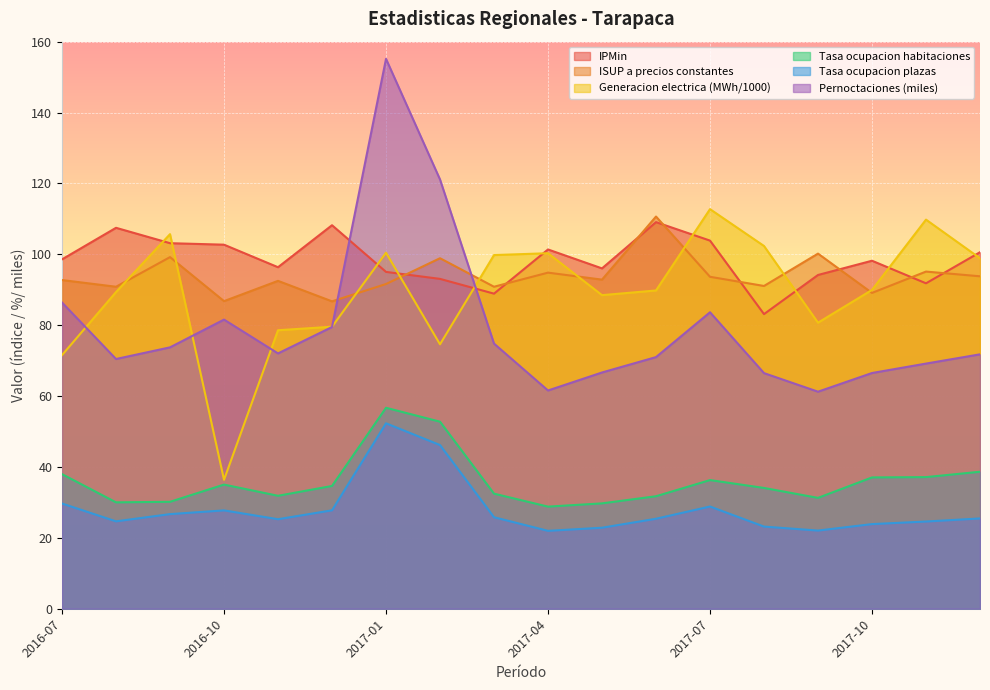

Reading right to left, transcribe all the data shown in this chart.

IPMin: 2017-12=100.6	2017-11=91.8	2017-10=98.2	2017-09=94.2	2017-08=83.1	2017-07=103.9	2017-06=109.1	2017-05=96.0	2017-04=101.4	2017-03=88.9	2017-02=93.1	2017-01=95.0	2016-12=108.2	2016-11=96.4	2016-10=102.7	2016-09=103.1	2016-08=107.5	2016-07=98.6
ISUP a precios constantes: 2017-12=93.8	2017-11=95.1	2017-10=89.1	2017-09=100.2	2017-08=91.1	2017-07=93.7	2017-06=110.7	2017-05=92.9	2017-04=94.8	2017-03=90.8	2017-02=98.9	2017-01=91.6	2016-12=86.7	2016-11=92.5	2016-10=86.8	2016-09=99.2	2016-08=90.8	2016-07=92.7
Generacion electrica (MWh/1000): 2017-12=98.9	2017-11=109.8	2017-10=90.0	2017-09=80.7	2017-08=102.3	2017-07=112.8	2017-06=89.8	2017-05=88.5	2017-04=100.3	2017-03=99.8	2017-02=74.6	2017-01=100.5	2016-12=79.6	2016-11=78.6	2016-10=36.4	2016-09=105.7	2016-08=89.3	2016-07=71.6
Tasa ocupacion habitaciones: 2017-12=38.6	2017-11=37.1	2017-10=37.0	2017-09=31.3	2017-08=34.1	2017-07=36.3	2017-06=31.7	2017-05=29.7	2017-04=28.8	2017-03=32.5	2017-02=52.8	2017-01=56.7	2016-12=34.6	2016-11=31.9	2016-10=35.0	2016-09=30.2	2016-08=30.0	2016-07=38.0
Tasa ocupacion plazas: 2017-12=25.5	2017-11=24.6	2017-10=23.9	2017-09=22.1	2017-08=23.2	2017-07=28.8	2017-06=25.4	2017-05=22.9	2017-04=22.0	2017-03=25.8	2017-02=46.2	2017-01=52.3	2016-12=27.8	2016-11=25.3	2016-10=27.8	2016-09=26.7	2016-08=24.7	2016-07=29.7
Pernoctaciones (miles): 2017-12=71.8	2017-11=69.2	2017-10=66.5	2017-09=61.2	2017-08=66.5	2017-07=83.7	2017-06=71.0	2017-05=66.7	2017-04=61.6	2017-03=74.8	2017-02=121.1	2017-01=155.2	2016-12=79.5	2016-11=72.0	2016-10=81.6	2016-09=73.8	2016-08=70.5	2016-07=86.4